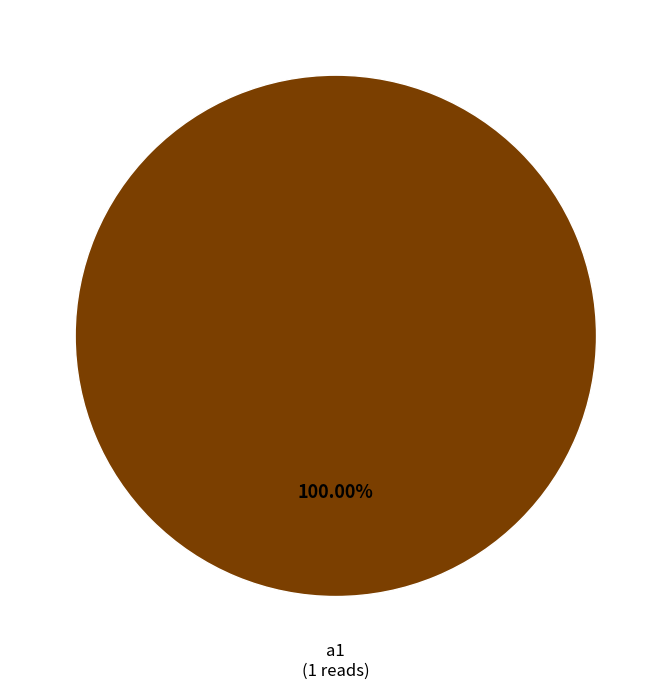

Is there a majority slice in this chart?

Yes